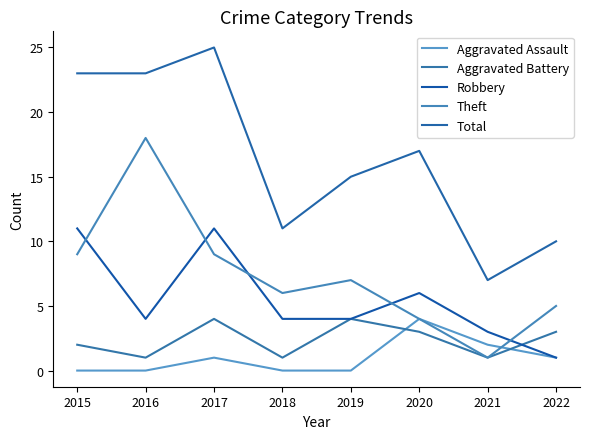

At how many categories does at least one series exceed 14?

5